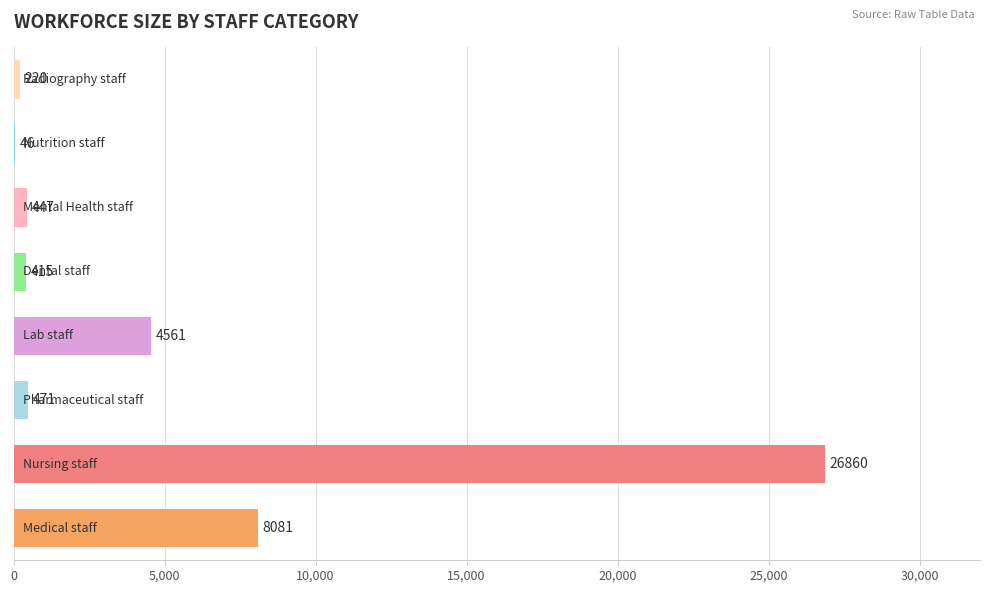

What is the sum of all values?

41101